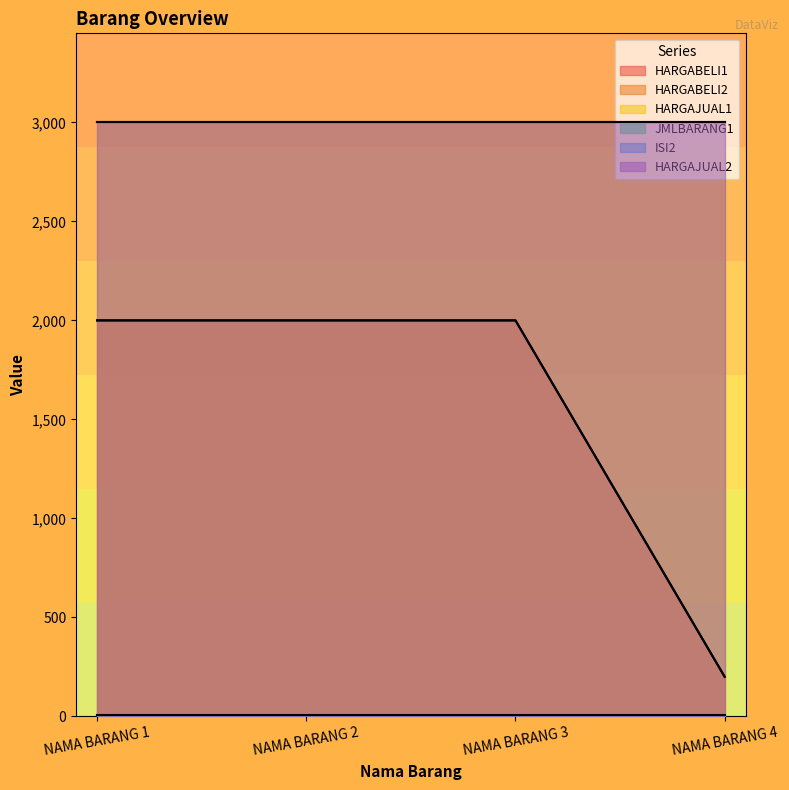

Is it true that JMLBARANG1 equals 5 at NAMA BARANG 4?

True